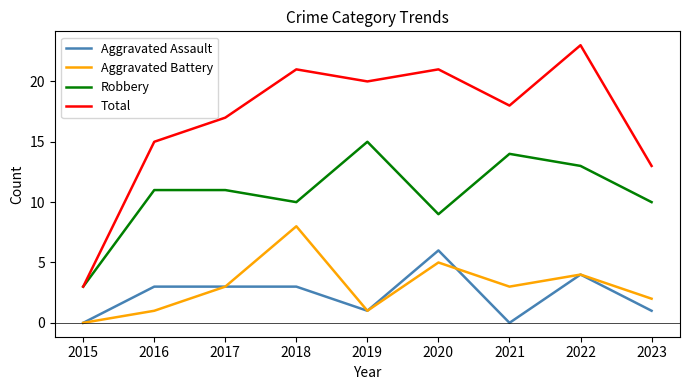

What is the greatest value displayed?

23